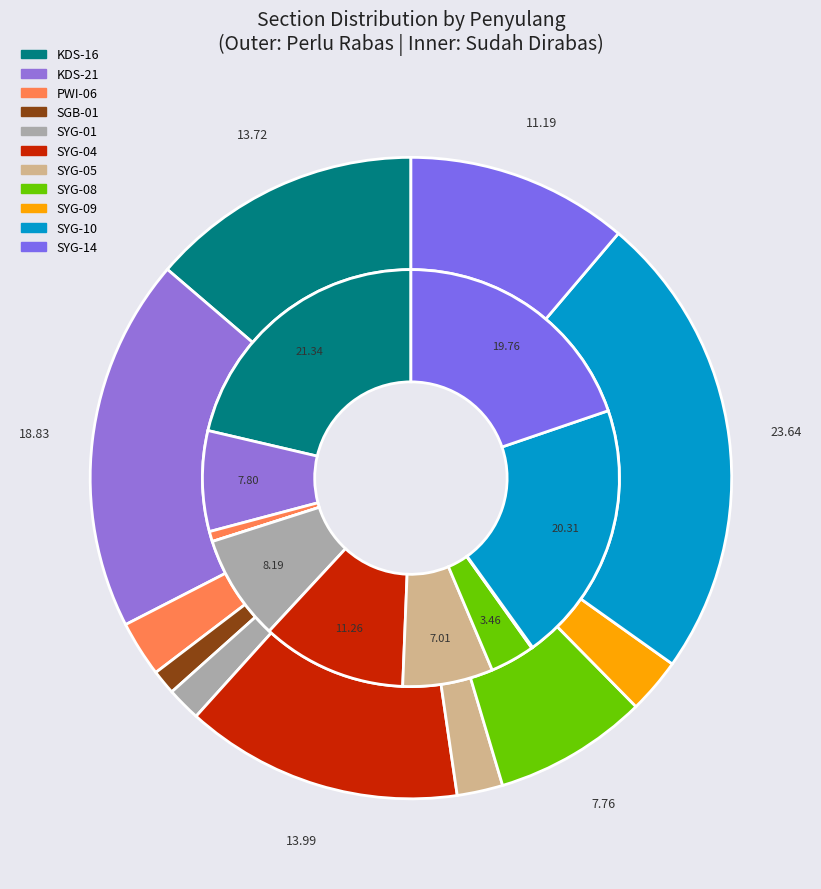

Is the sum of PWI-06 and KDS-21 greater than half?

No